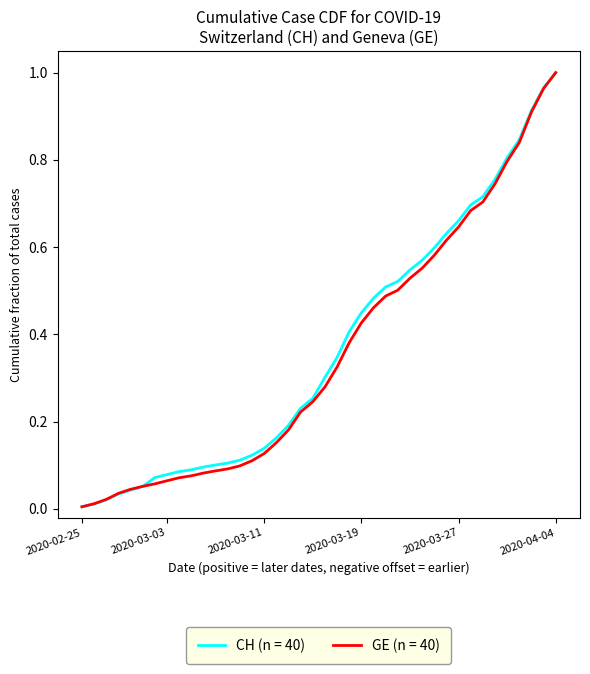

Which series has the largest range (max minus min)?

CH (n = 40)